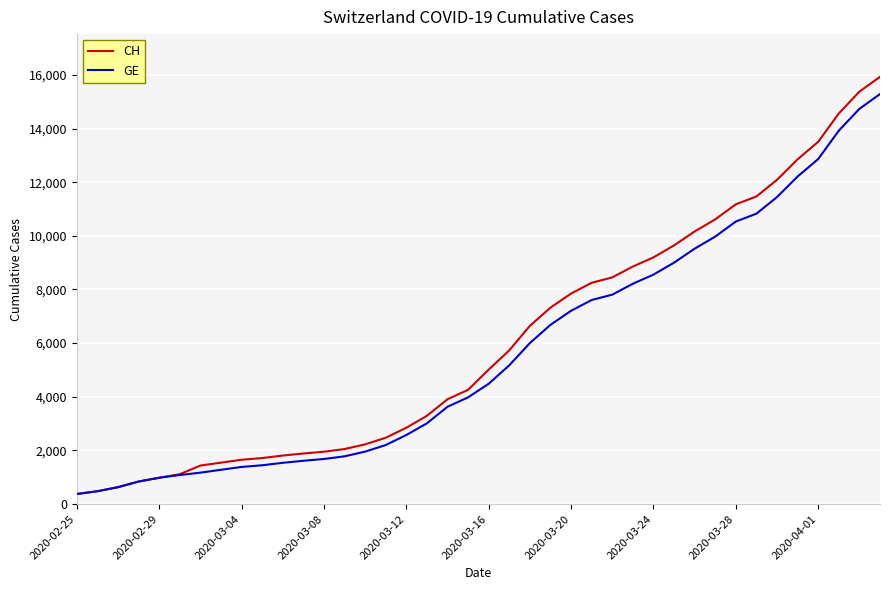

What is the lowest value of the CH series?

375